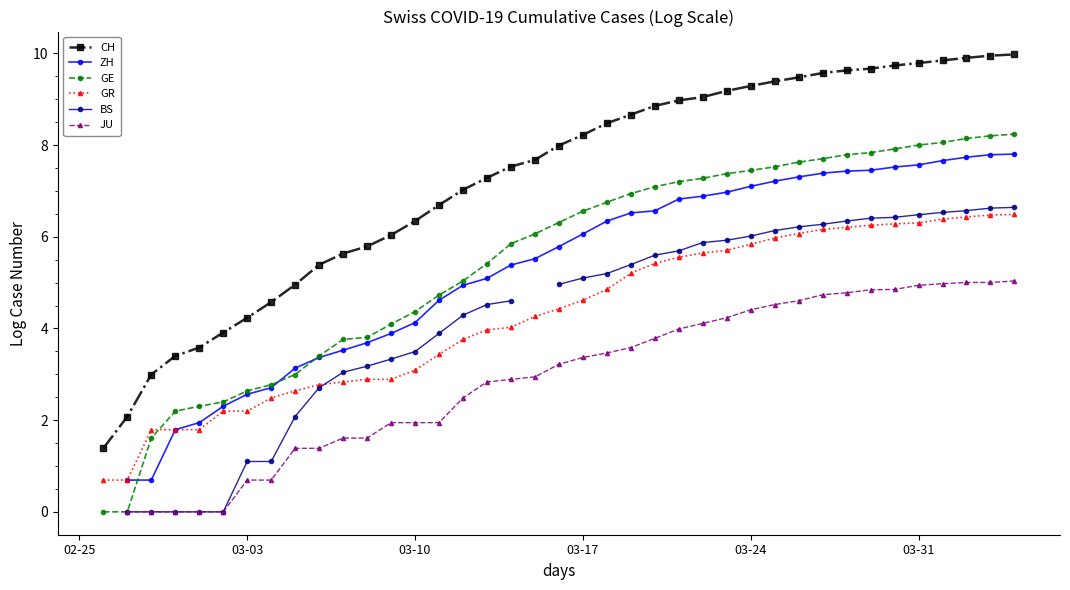

True or false: BS has more than 1 points higher than both neighbors.

False